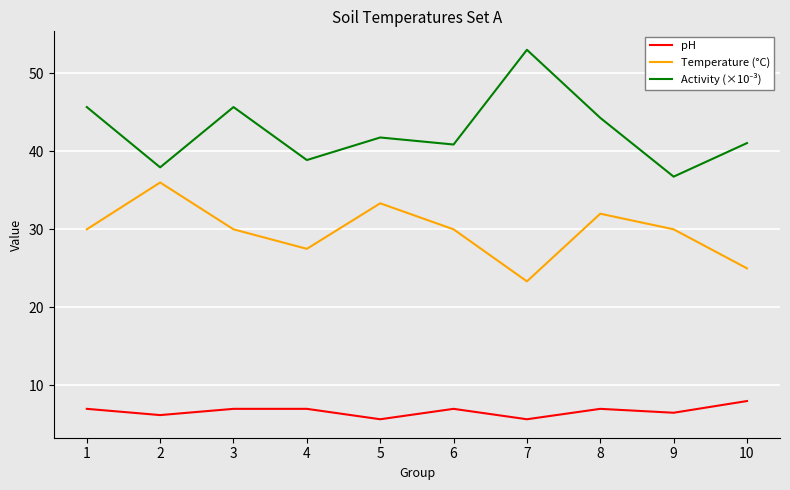

What is the total value across all series at 7?

82.0